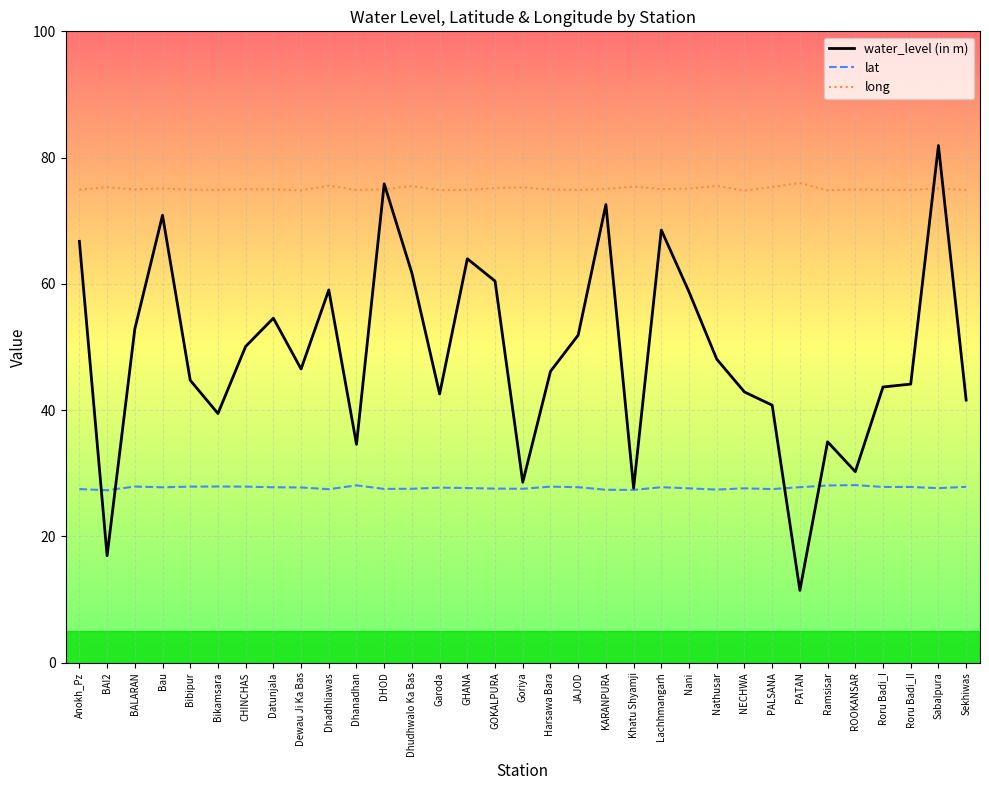

What is the sum of the water_level (in m) values at Dewau Ji Ka Bas and Khatu Shyamji?

74.2